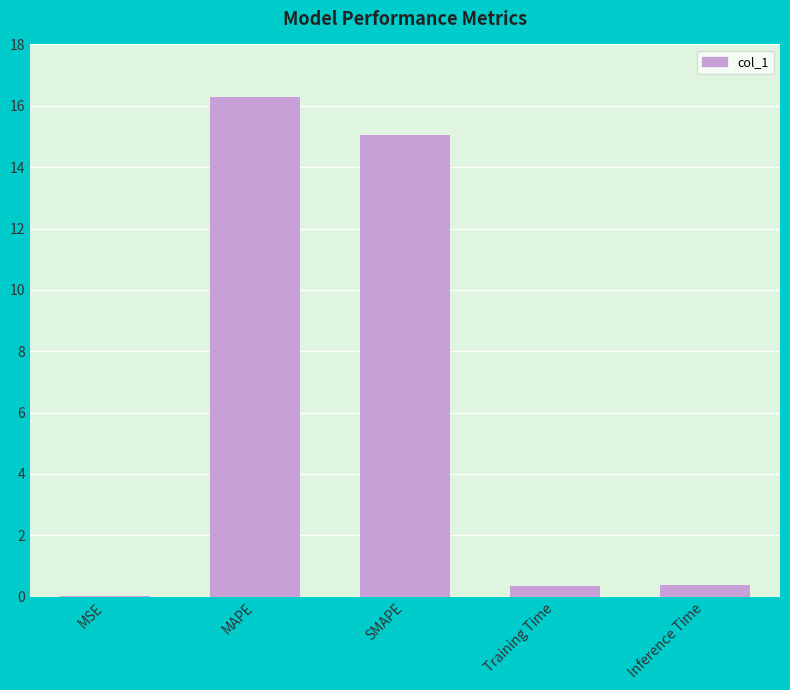

Which label corresponds to the largest value in the chart?

MAPE